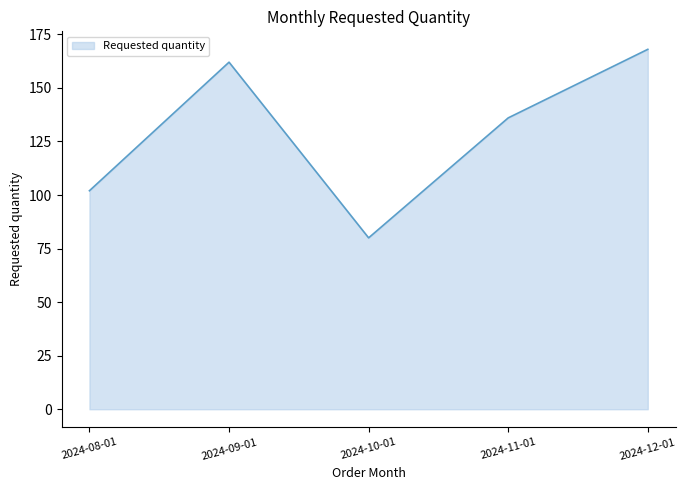

What position from the left is 2024-11-01?

4